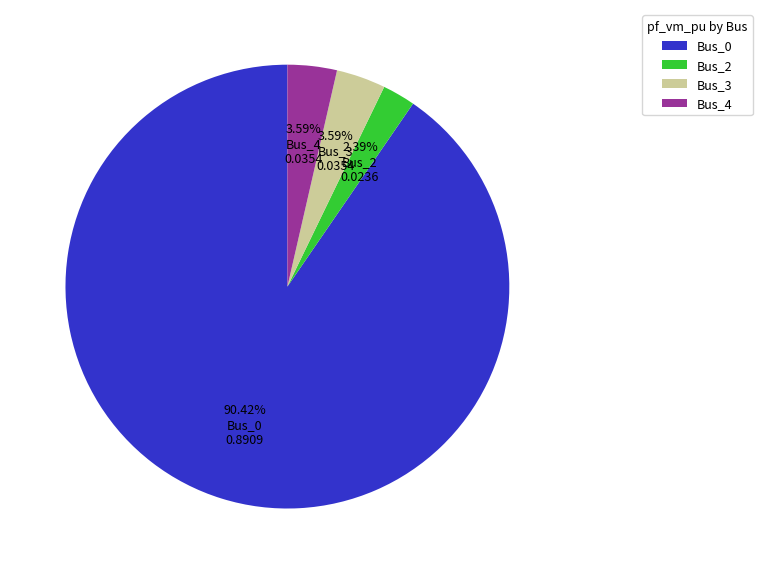

The Bus_3 slice represents 10% of the pie. True or false?

False